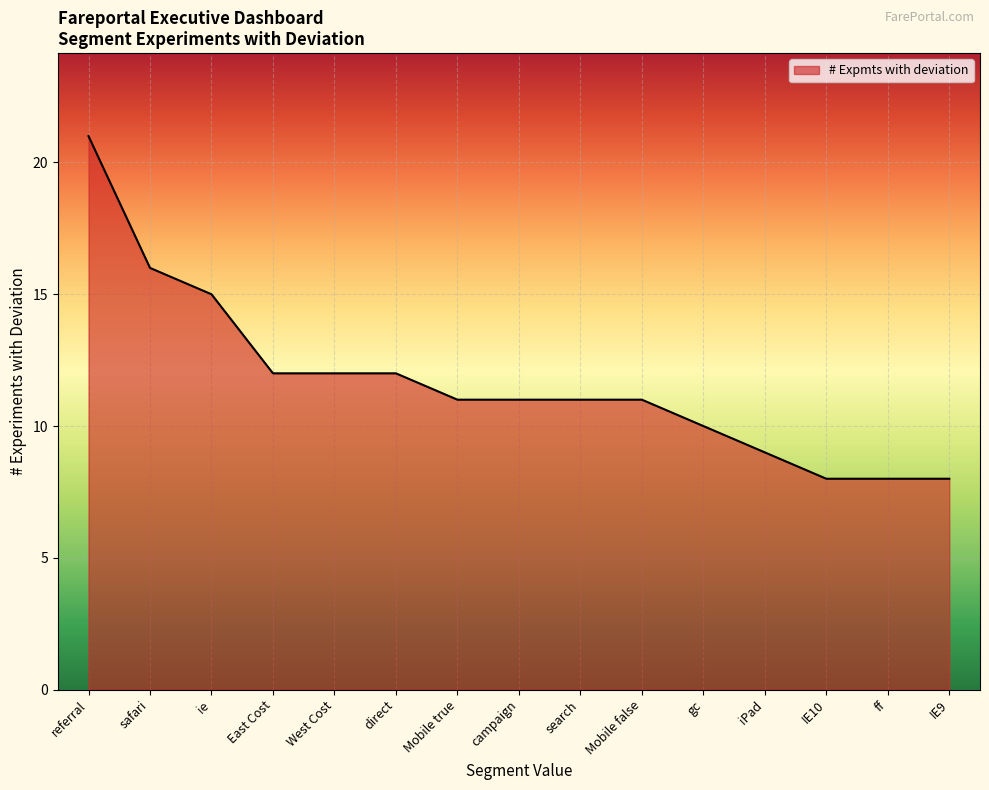

What position from the left is ie?

3